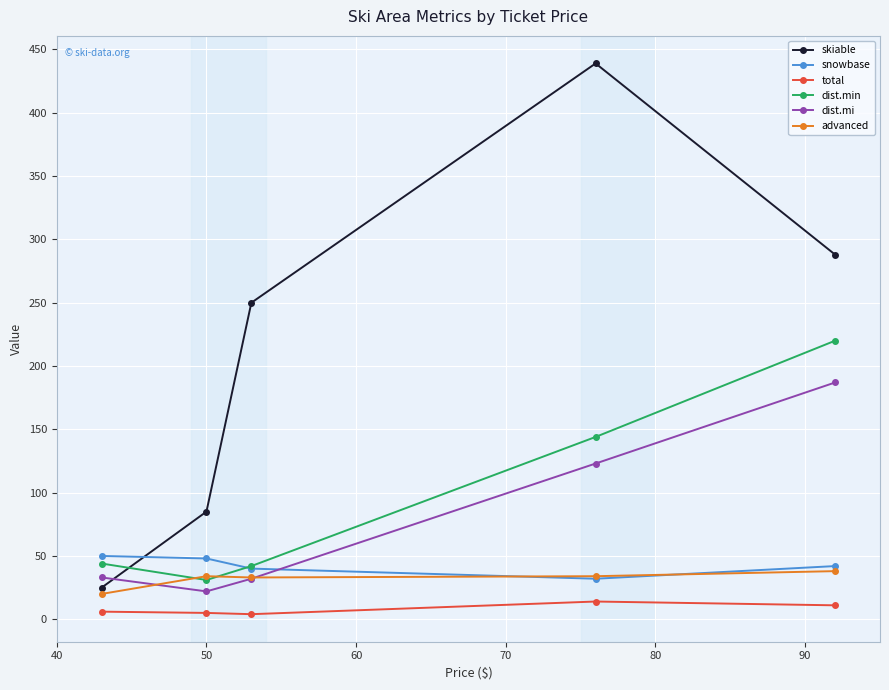

Which series has the largest total across all categories?

skiable